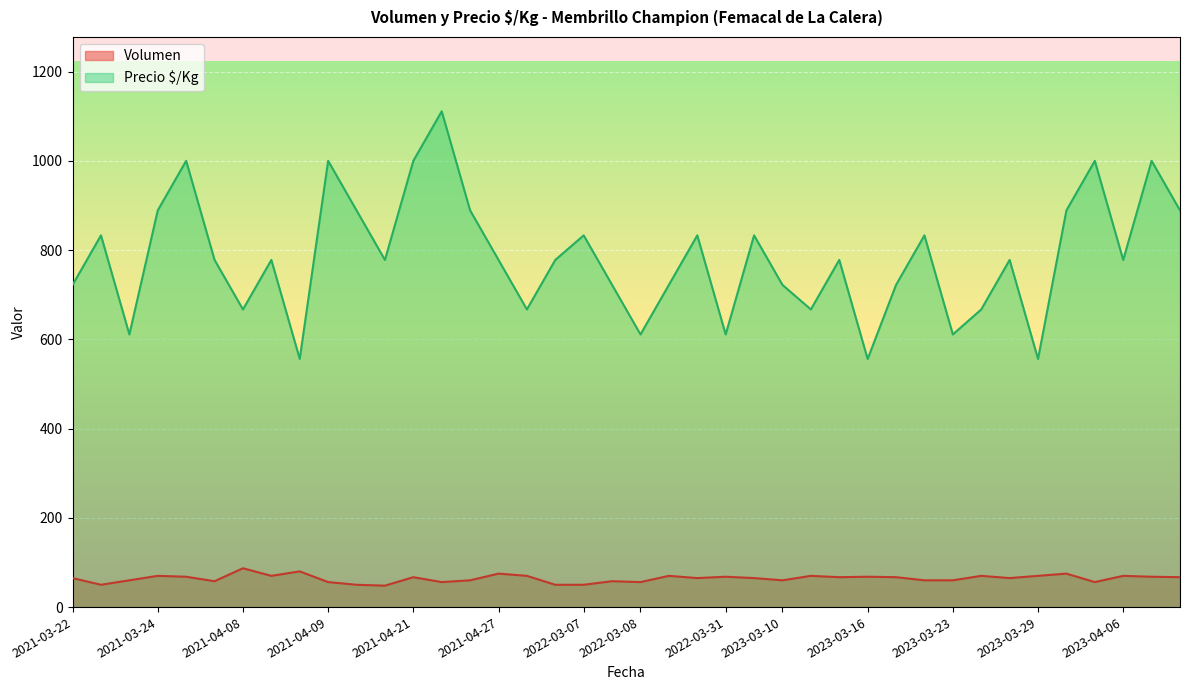

True or false: Volumen and Precio $/Kg intersect in this chart.

False